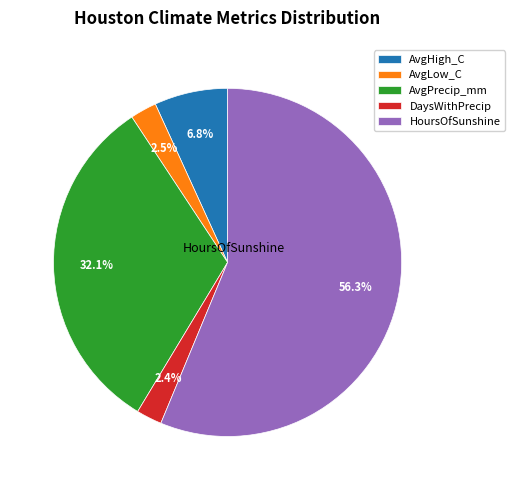

Is there a majority slice in this chart?

Yes